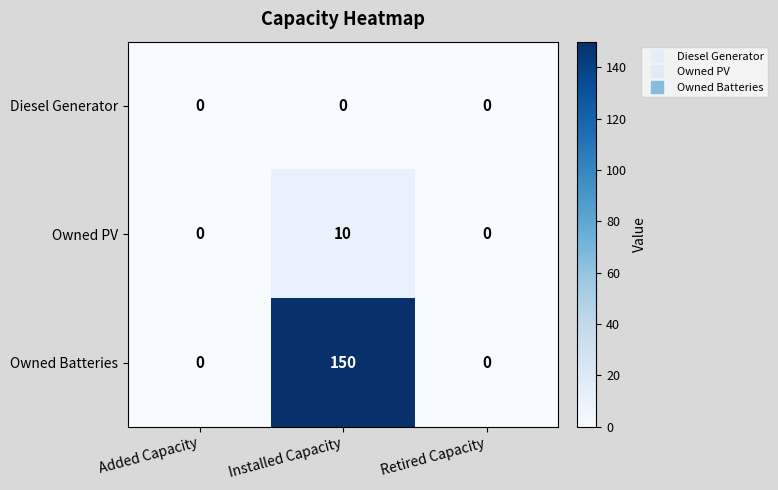

Reading right to left, list all the values displayed in this chart.

Diesel Generator: Retired Capacity=0	Installed Capacity=0	Added Capacity=0
Owned PV: Retired Capacity=0	Installed Capacity=10	Added Capacity=0
Owned Batteries: Retired Capacity=0	Installed Capacity=150	Added Capacity=0